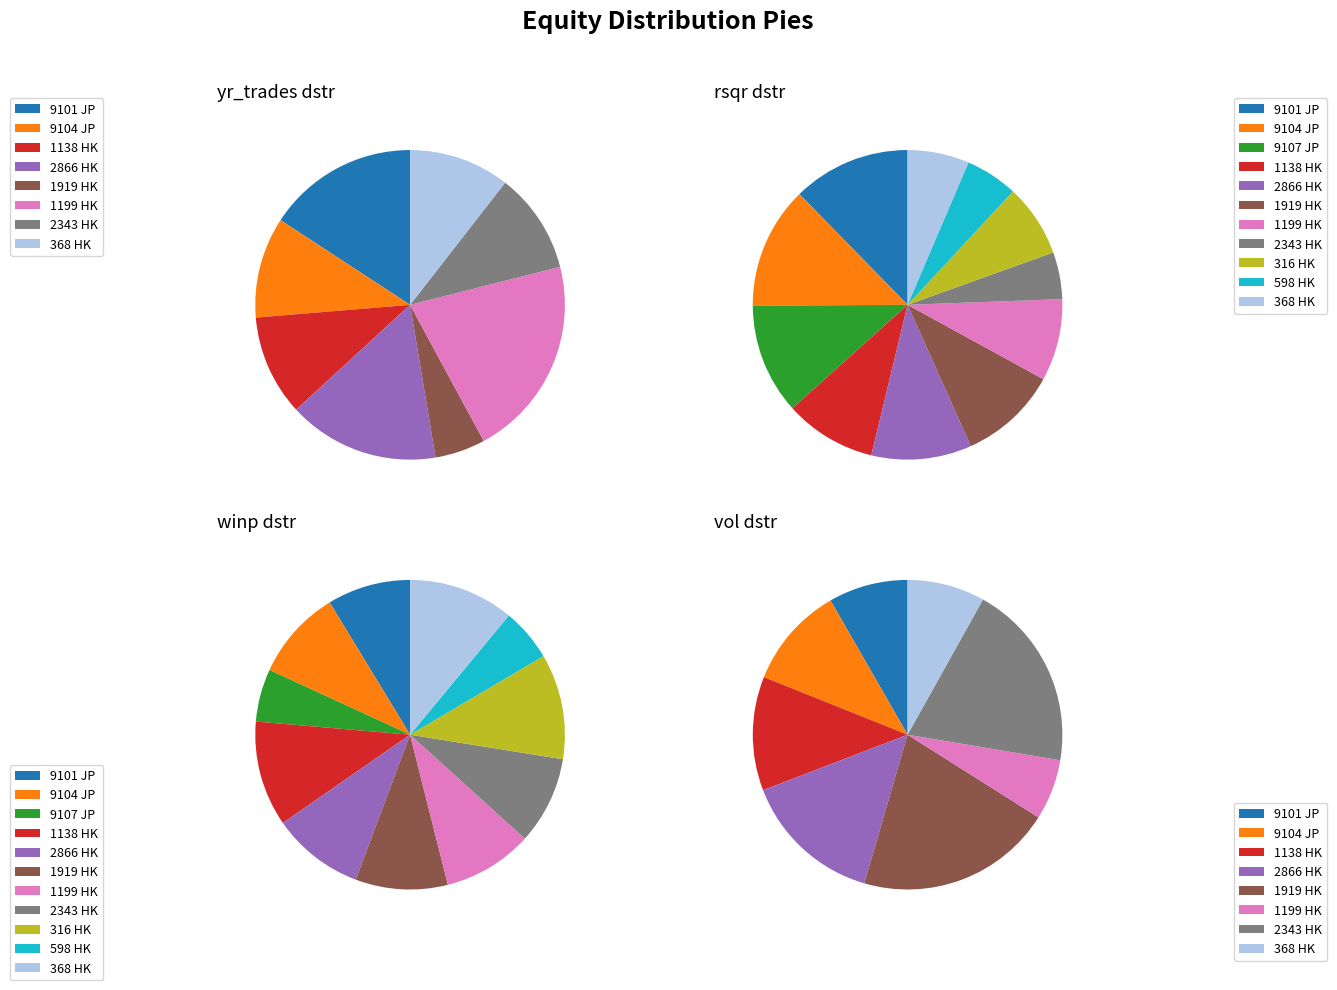

To the nearest percent, what portion does 1138 HK represent?

11%